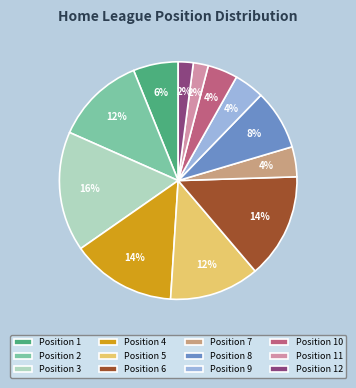

Which slice is the largest?

Position 3